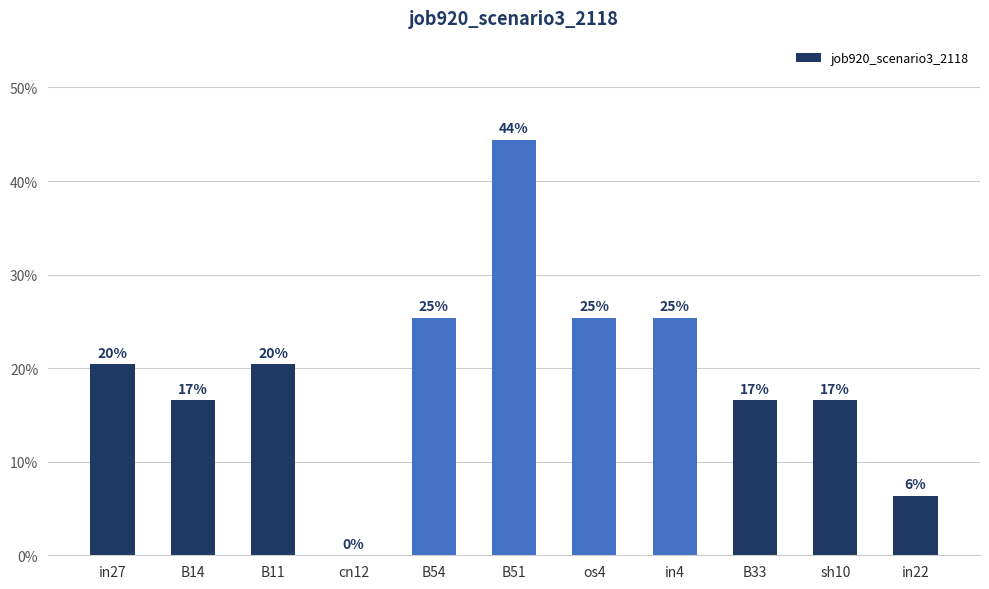

Reading left to right, transcribe all the data shown in this chart.

in27=0.2	B14=0.2	B11=0.2	cn12=0.0	B54=0.3	B51=0.4	os4=0.3	in4=0.3	B33=0.2	sh10=0.2	in22=0.1